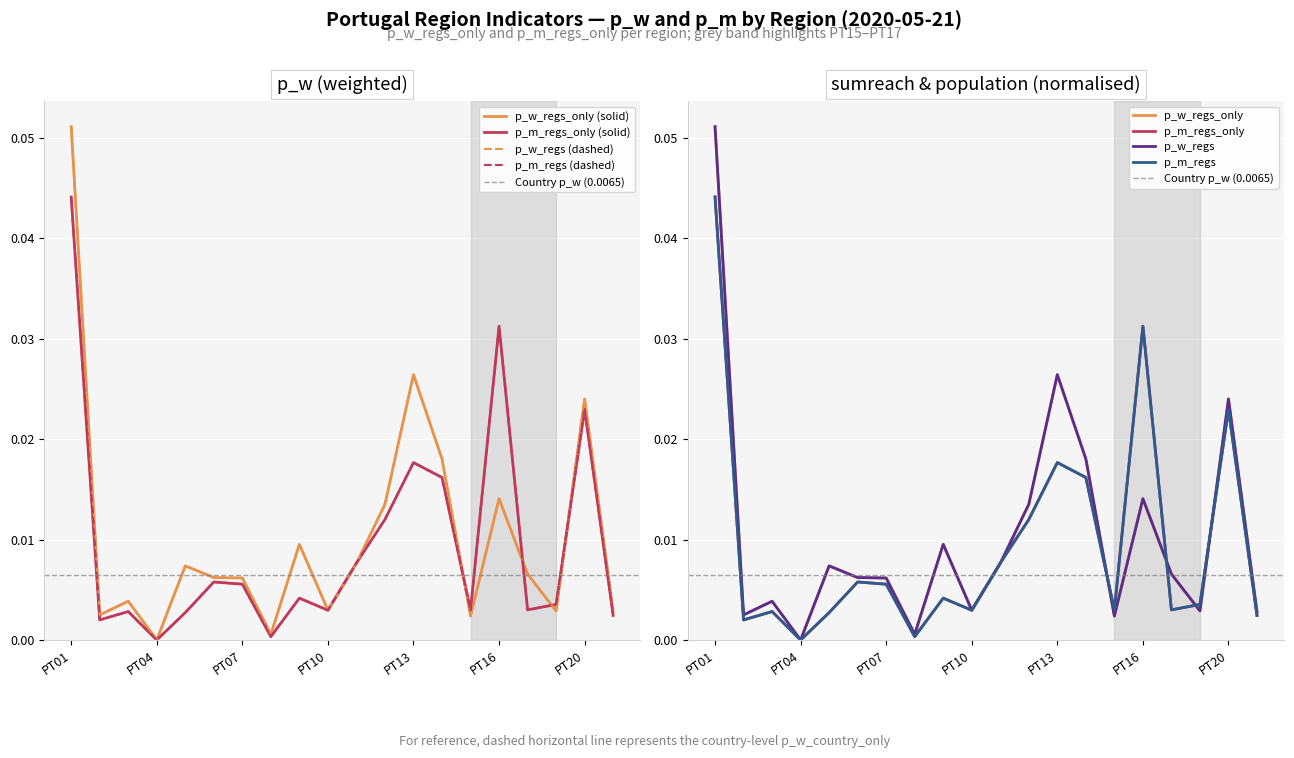

Rank the categories by p_m_regs value from lowest to highest.

PT04, PT08, PT02, PT30, PT05, PT03, PT10, PT15, PT17, PT18, PT09, PT07, PT06, PT11, PT12, PT14, PT13, PT20, PT16, PT01